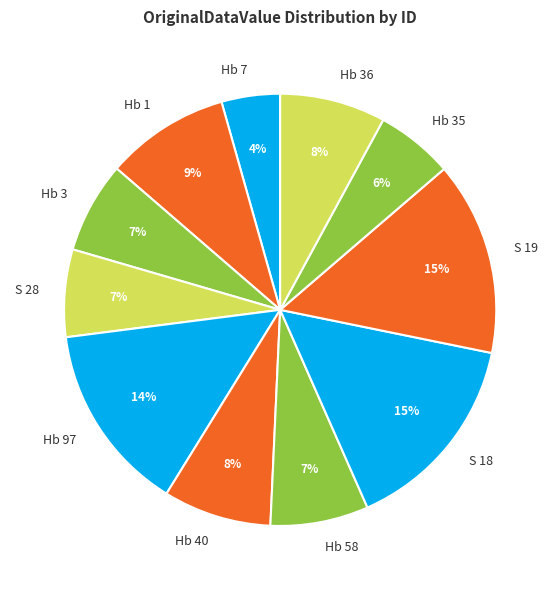

Is there a majority slice in this chart?

No